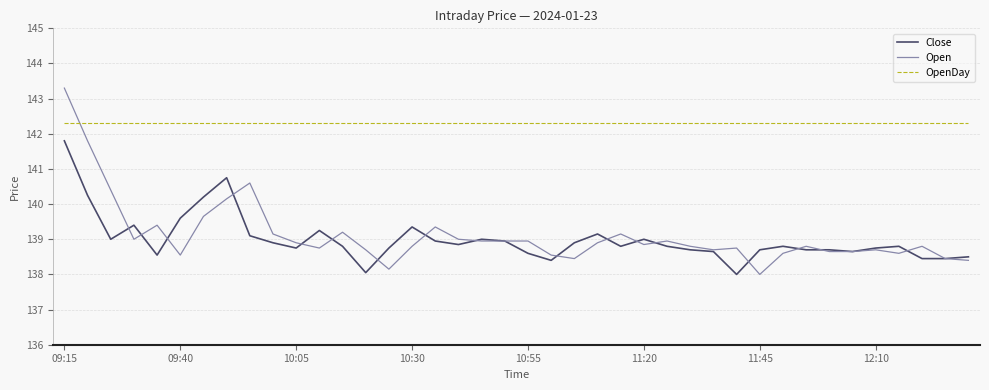

How many distinct data groups are displayed?

3